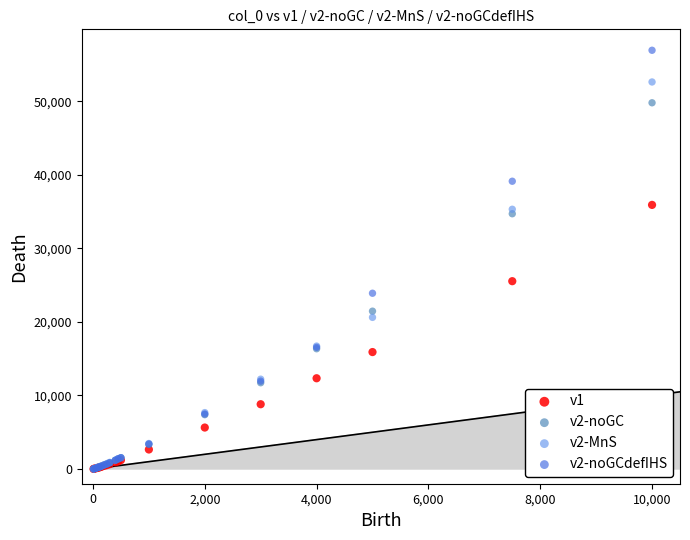

Which series has the widest spread of Y values?

v2-noGCdefIHS